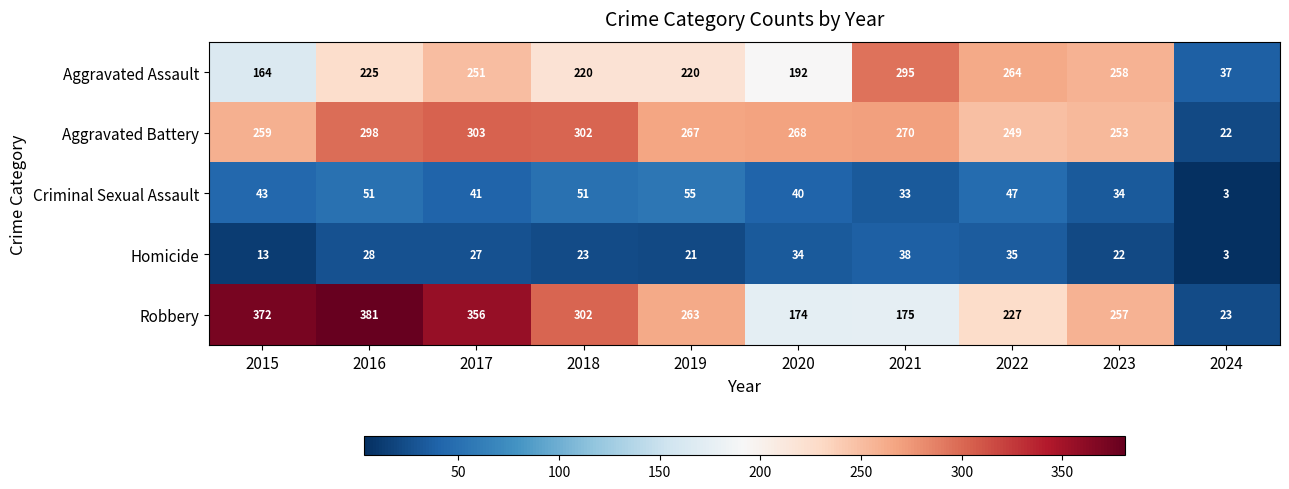

What is the greatest value displayed?

381